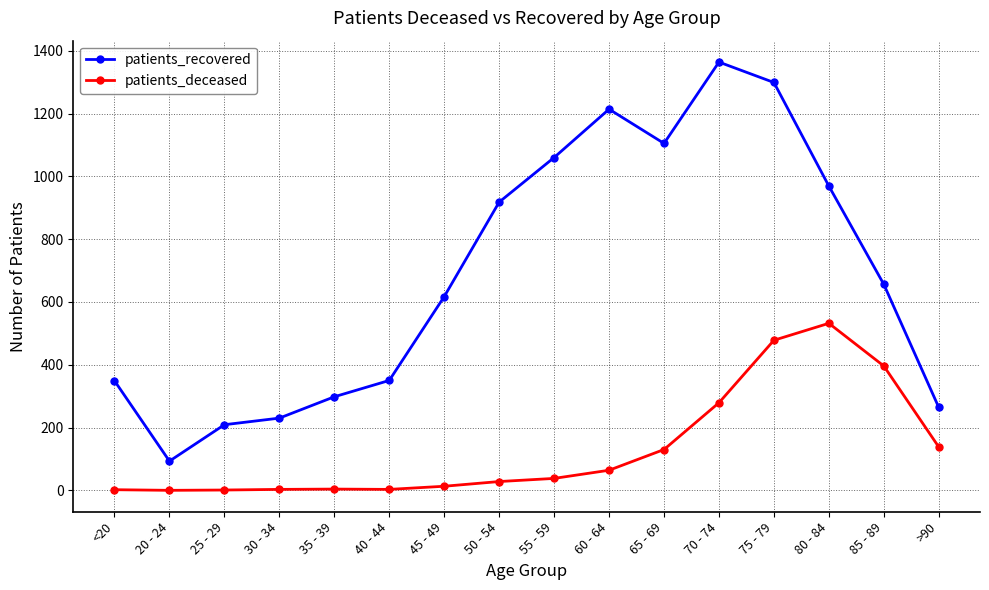

True or false: patients_deceased has more than 1 interior local peaks.

True